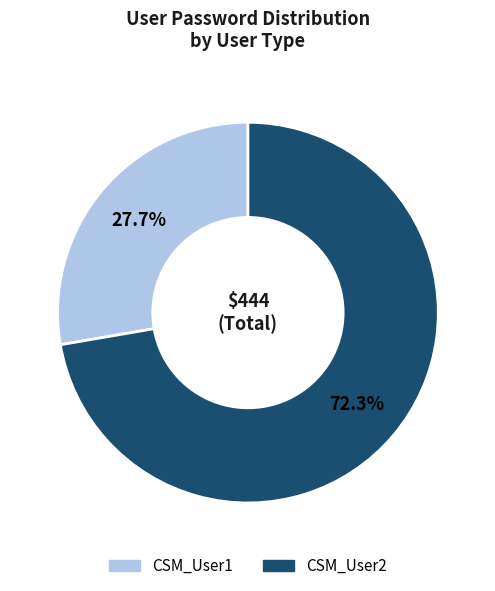

Is it true that CSM_User2 is 72% of the pie?

True